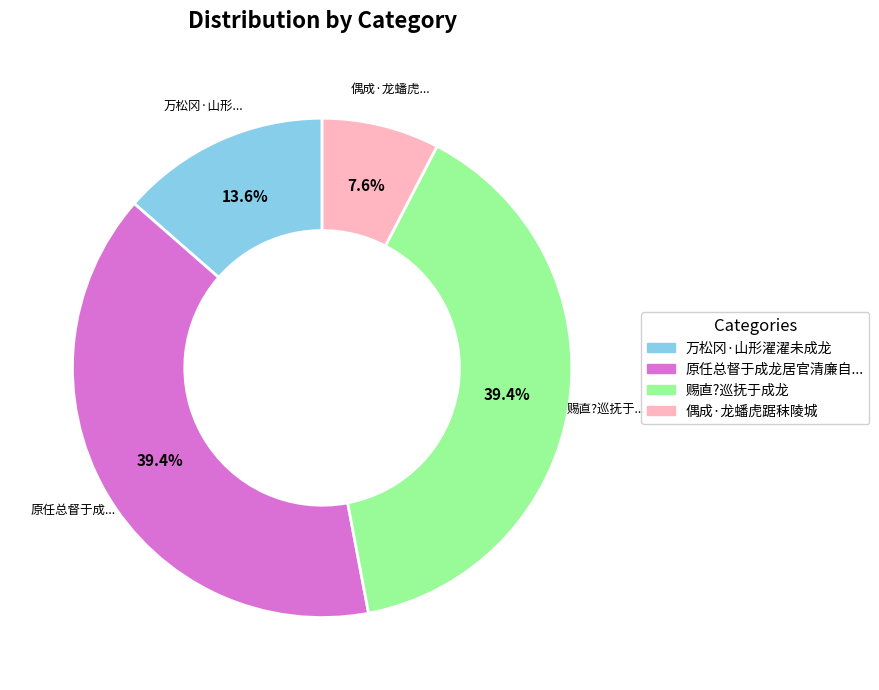

Does any single category account for the majority?

No